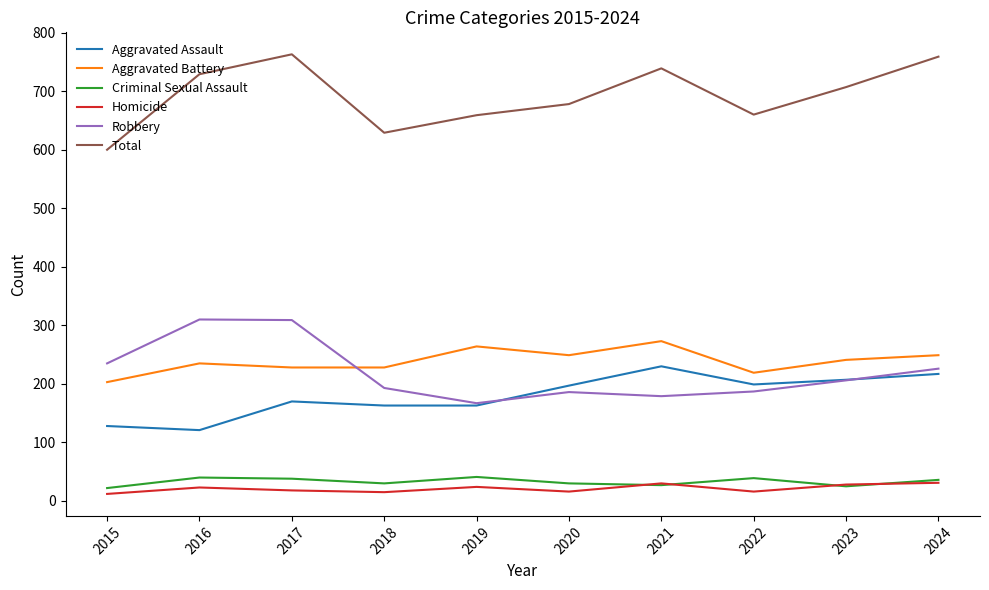

At which category does Total reach its first local peak?

2017